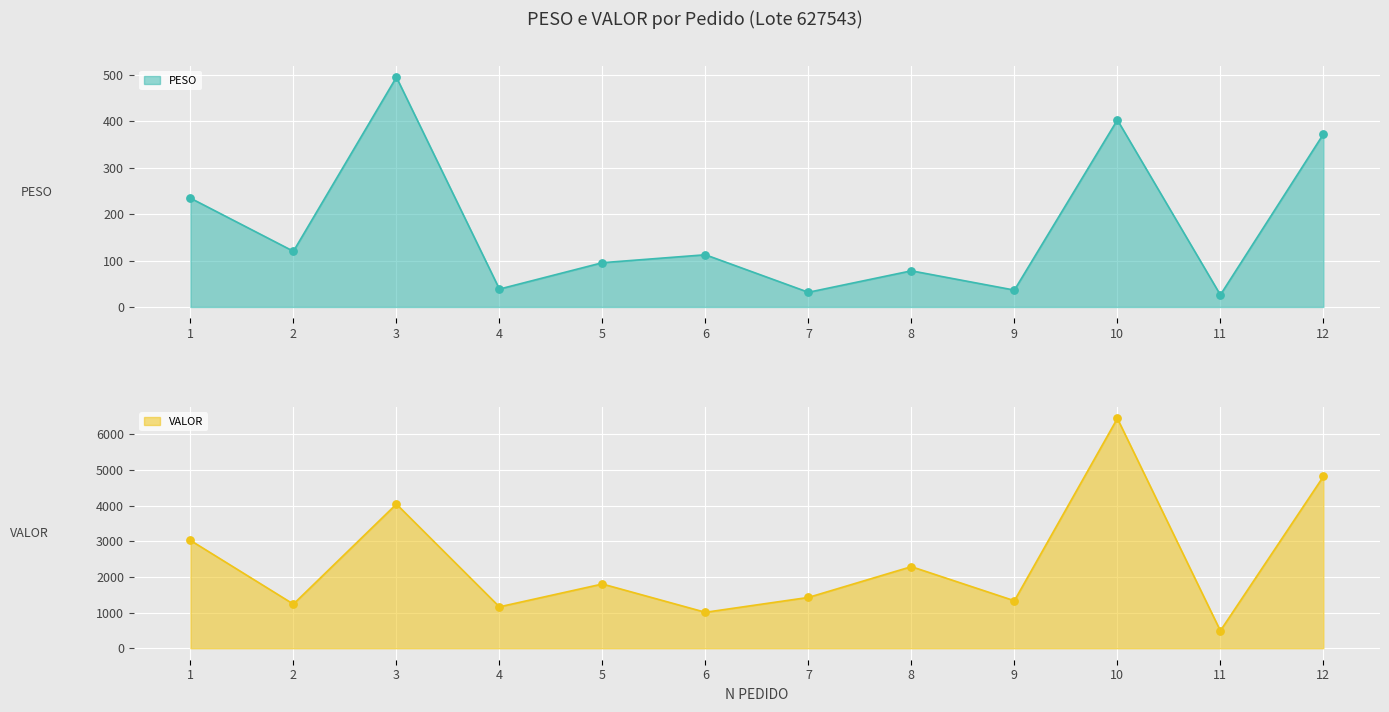

Which series contains the lowest Y value?

PESO